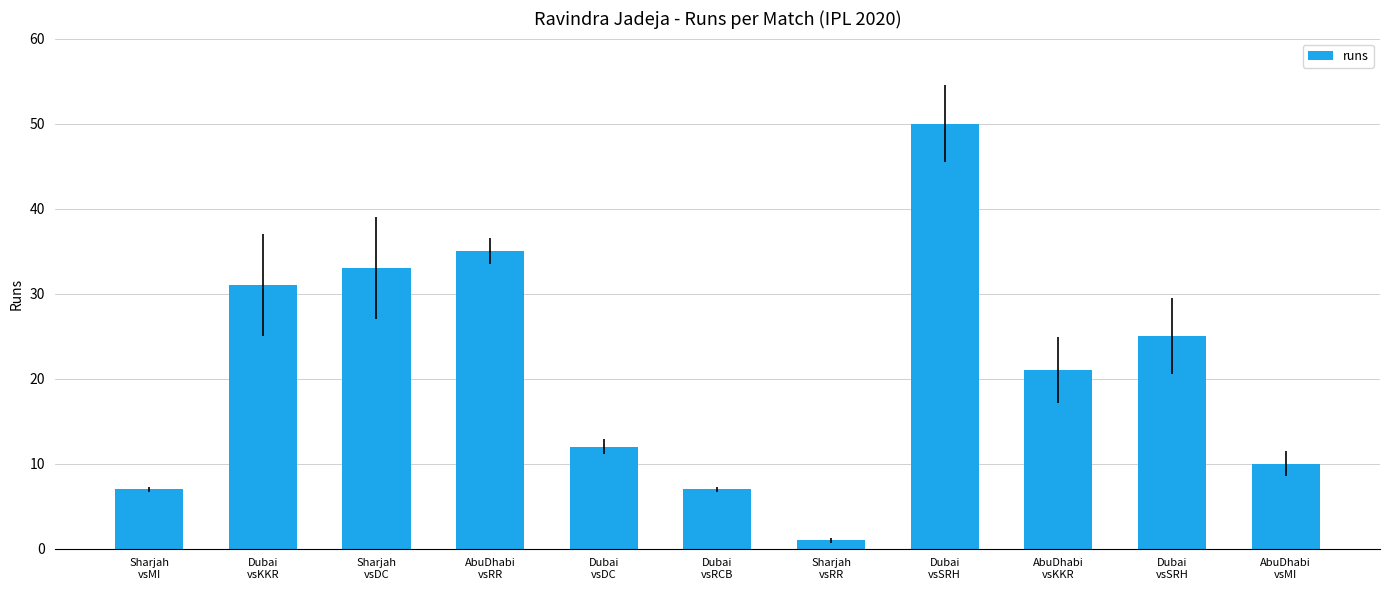

Reading left to right, extract all data points from this chart.

Sharjah
vsMI=7	Dubai
vsKKR=31	Sharjah
vsDC=33	AbuDhabi
vsRR=35	Dubai
vsDC=12	Dubai
vsRCB=7	Sharjah
vsRR=1	Dubai
vsSRH=50	AbuDhabi
vsKKR=21	Dubai
vsSRH=25	AbuDhabi
vsMI=10